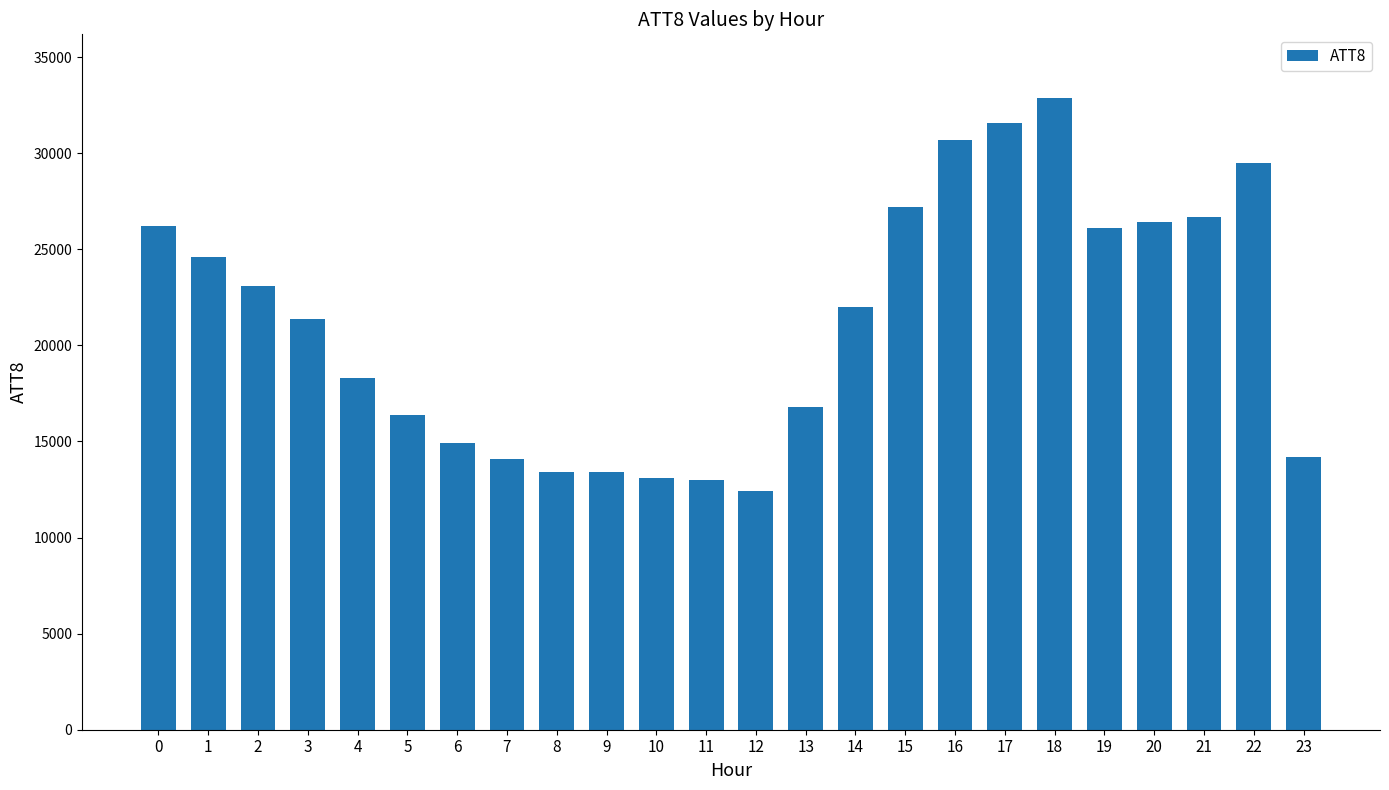

True or false: the data shows 30270 at 3.

False